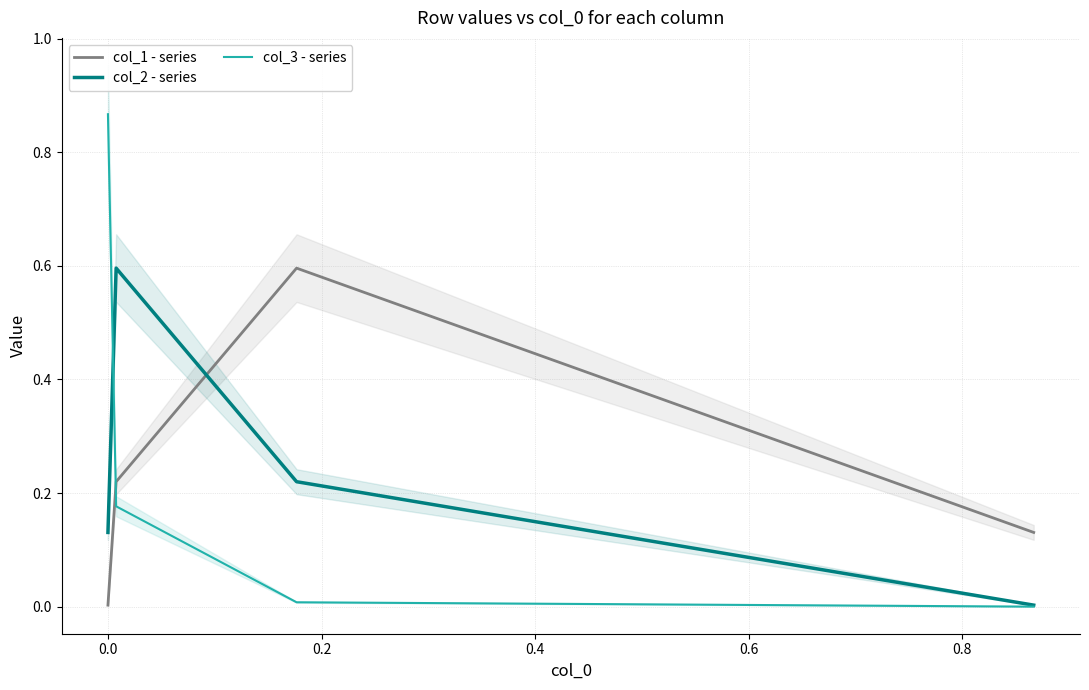

What position from the left is 0.2?

3